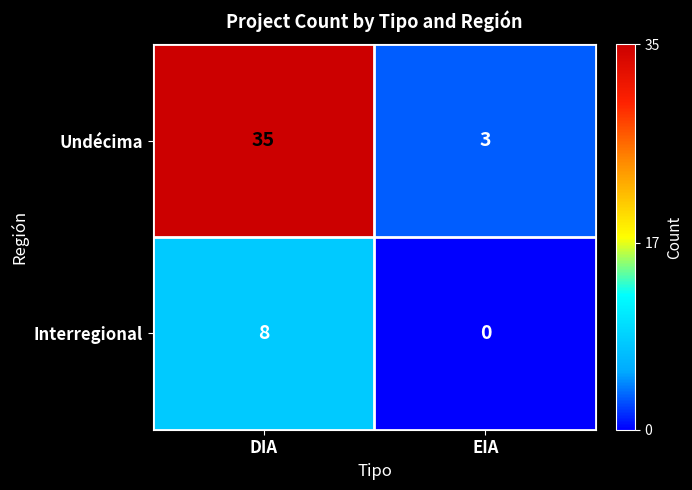

What is the spread (max minus min) of values at EIA?

3